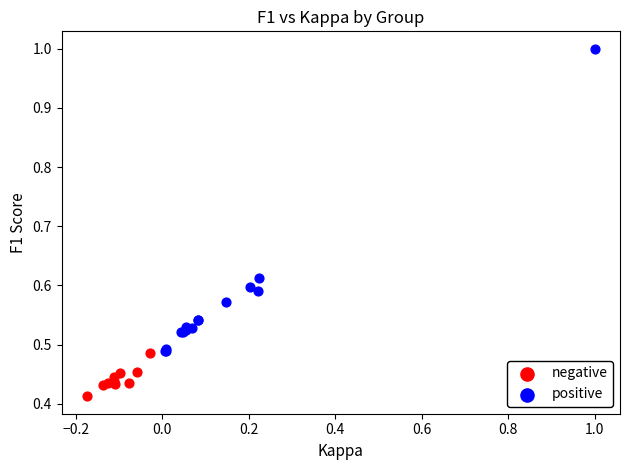

Which series contains the highest Y value?

positive